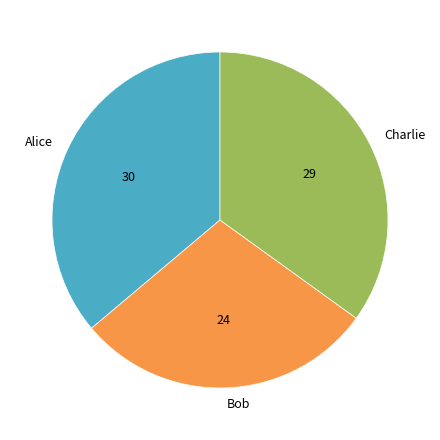

Between Bob and Charlie, which is larger?

Charlie